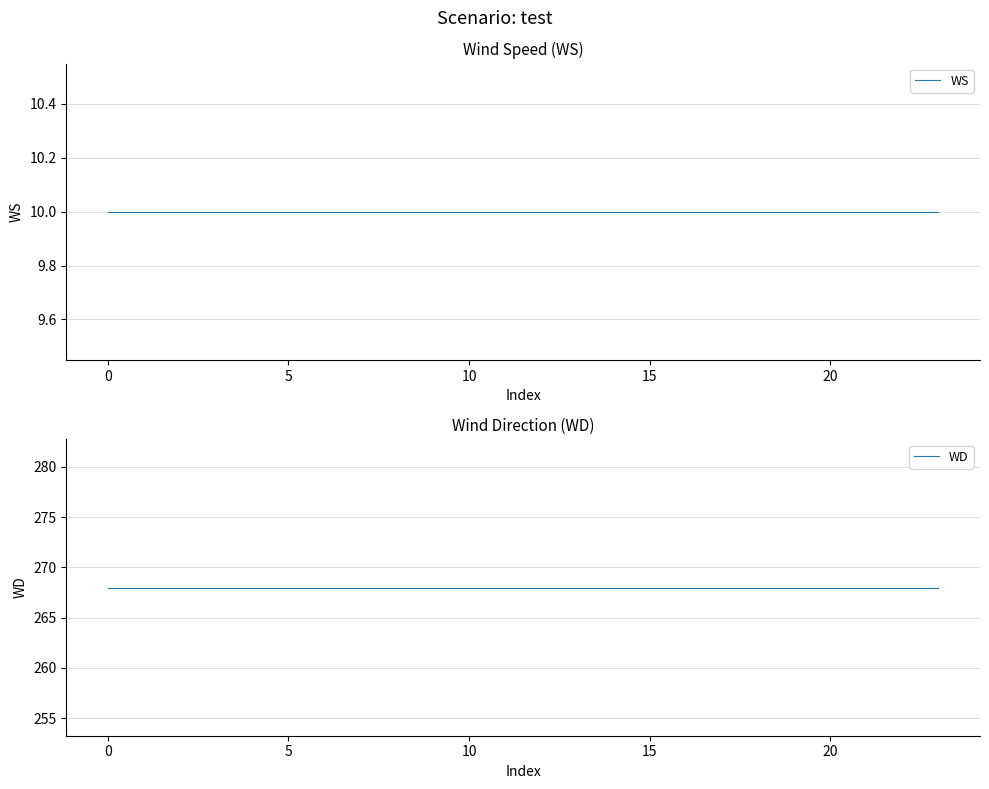

What are all the series names shown in the legend?

WS, WD